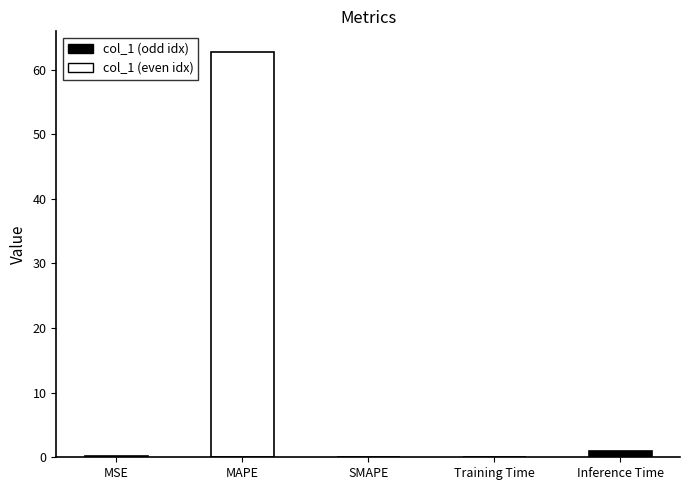

Where is the data nearest to the value 31?

Inference Time